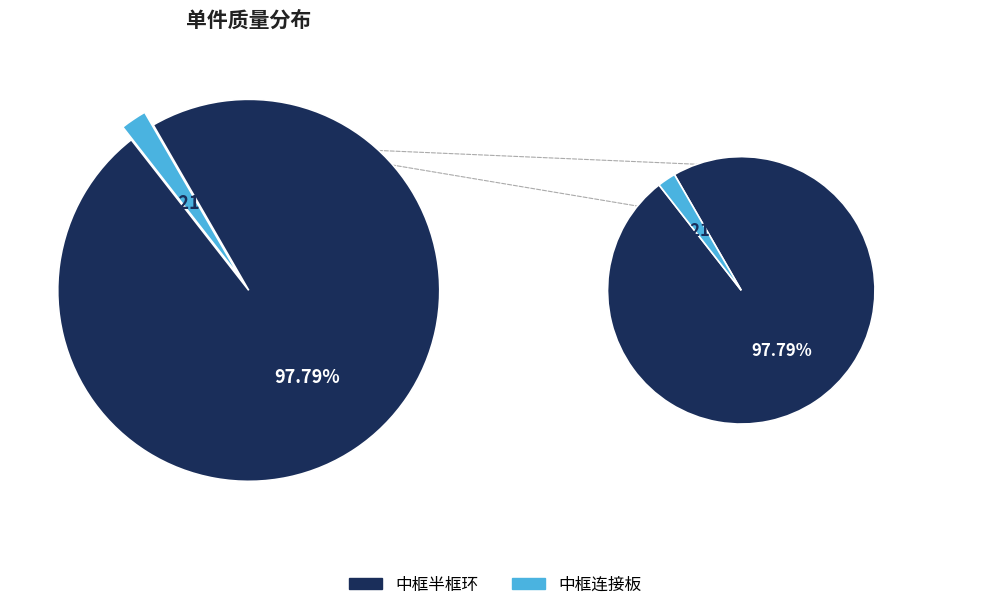

Is there any slice that represents more than half of the pie?

Yes